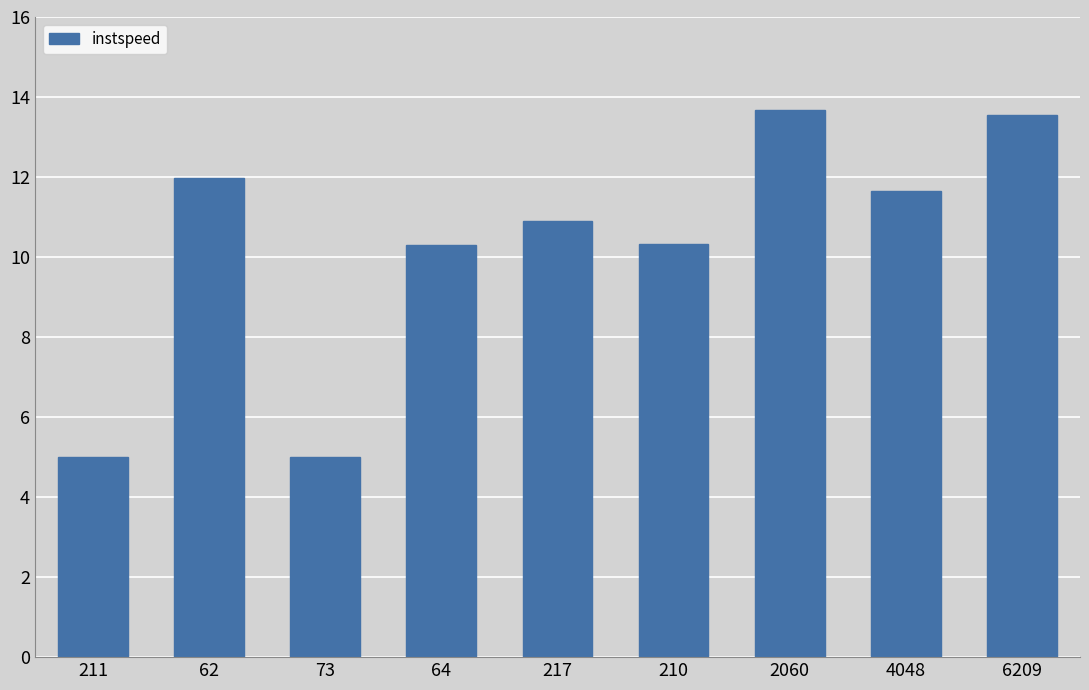

The value at 210 is 10.3. True or false?

True